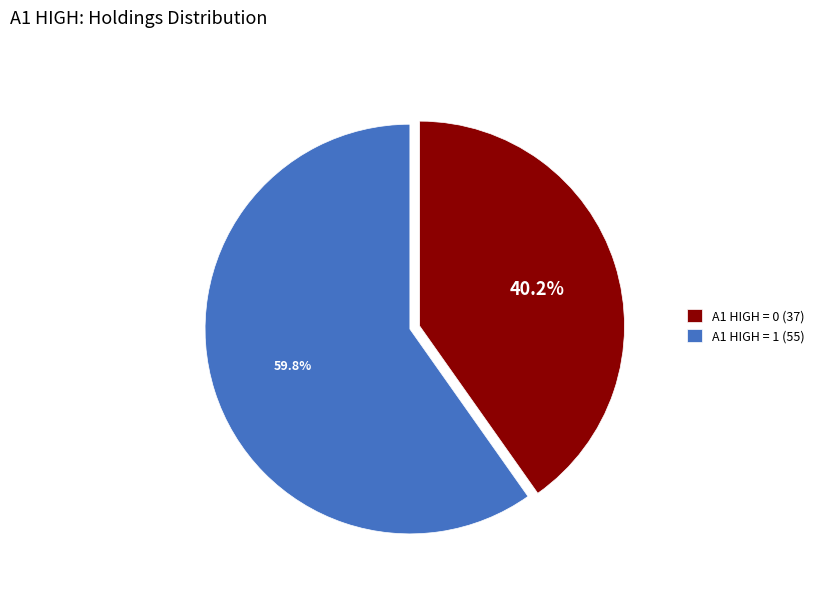

How much of the chart is everything except A1 HIGH = 0 (37)?

59.8%